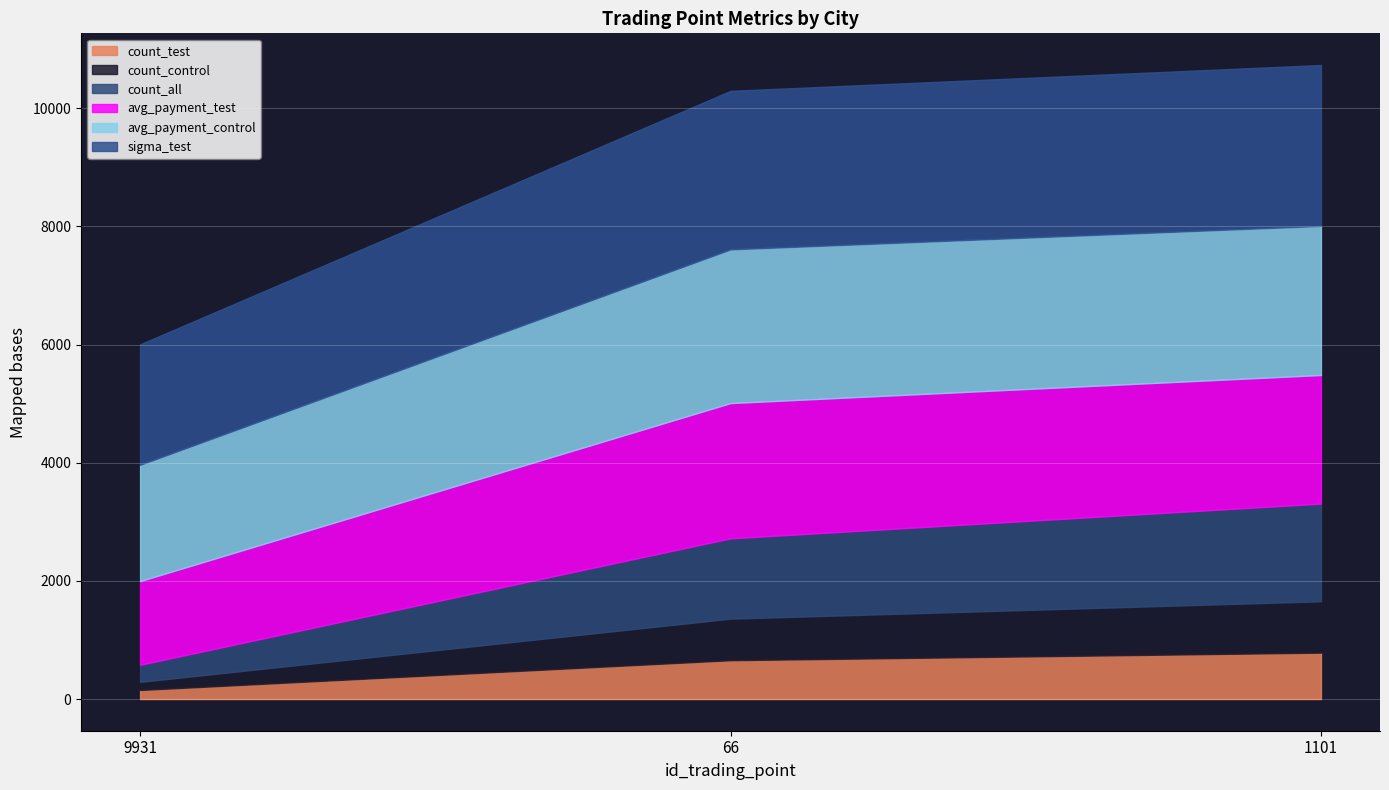

Reading left to right, what are all the values shown in this chart?

count_test: 153.0	657.0	785.0
count_control: 137.0	703.0	869.0
count_all: 290.0	1360.0	1654.0
avg_payment_test: 1415.8	2288.9	2176.0
avg_payment_control: 1968.7	2601.8	2523.6
sigma_test: 2038.2	2682.6	2722.6